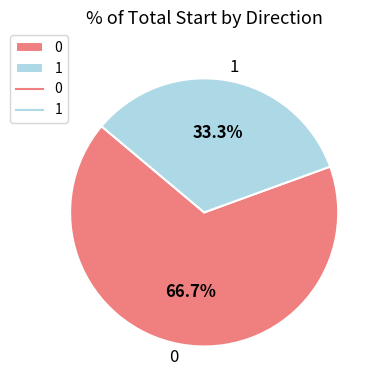

Does 1 account for over 50% of the chart?

No